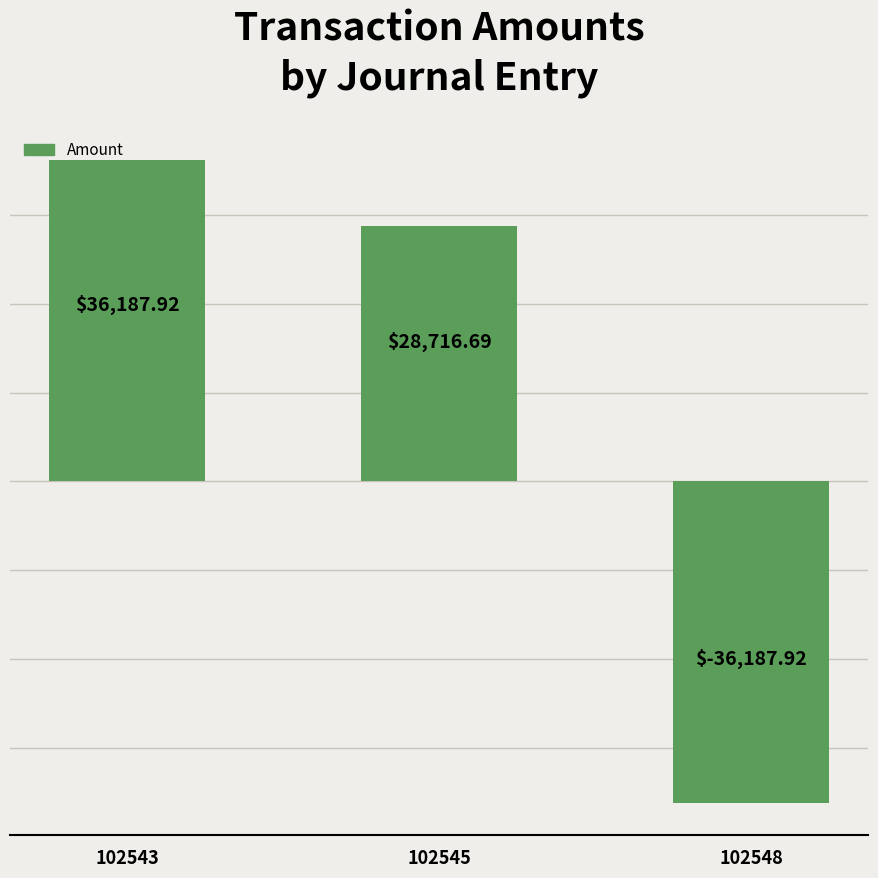

What is the smallest value displayed?

-36187.9